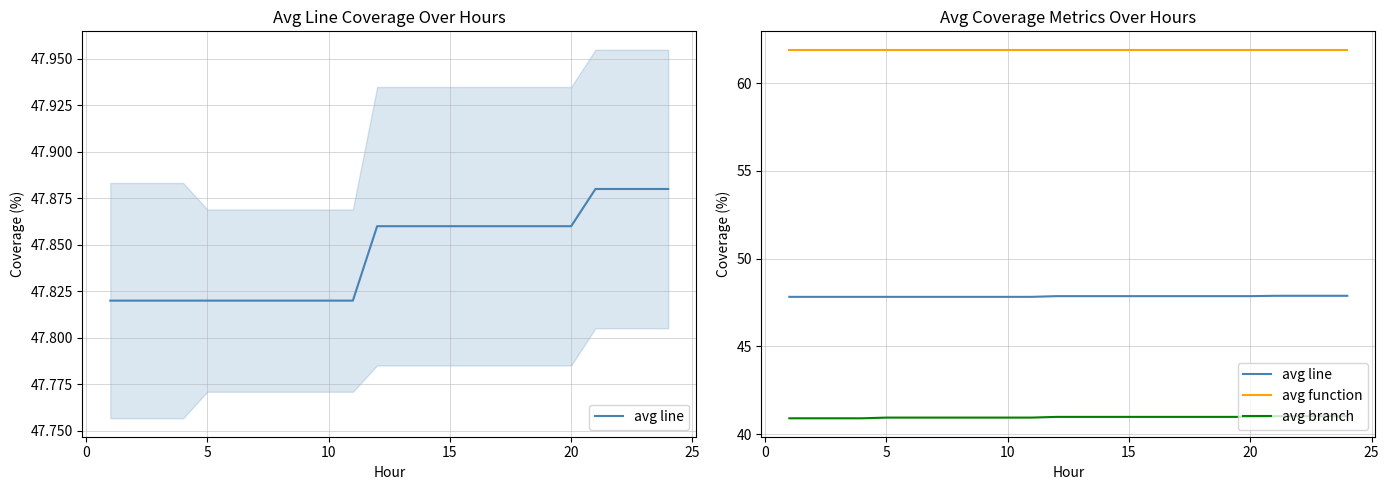

Reading right to left, extract all data points from this chart.

avg line: 47.9	47.9	47.9	47.9	47.9	47.9	47.9	47.9	47.9	47.9	47.9	47.9	47.9	47.8	47.8	47.8	47.8	47.8	47.8	47.8	47.8	47.8	47.8	47.8
avg function: 61.9	61.9	61.9	61.9	61.9	61.9	61.9	61.9	61.9	61.9	61.9	61.9	61.9	61.9	61.9	61.9	61.9	61.9	61.9	61.9	61.9	61.9	61.9	61.9
avg branch: 41.0	41.0	41.0	41.0	41.0	41.0	41.0	41.0	41.0	41.0	41.0	41.0	41.0	40.9	40.9	40.9	40.9	40.9	40.9	40.9	40.9	40.9	40.9	40.9